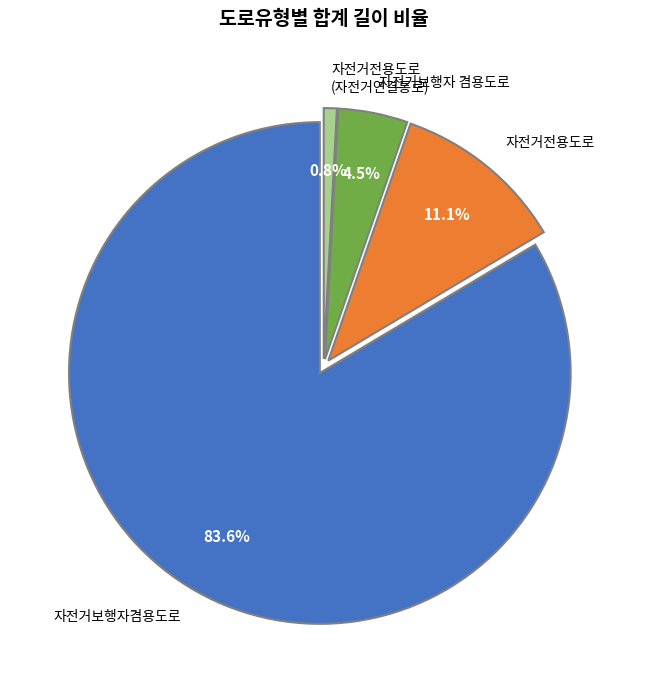

To the nearest percent, what is the difference between the 자전거전용도로 and 자전거보행자 겸용도로 slice percentages?

7%